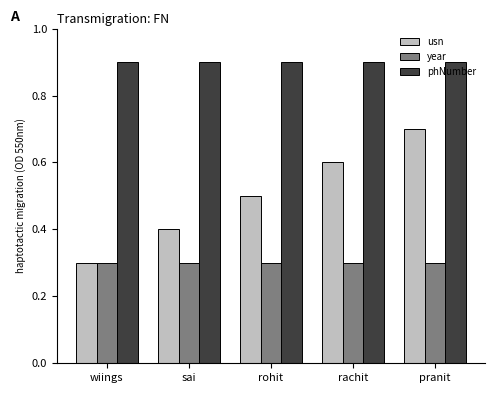

What is the sum of the phNumber values at sai and rachit?

1.8